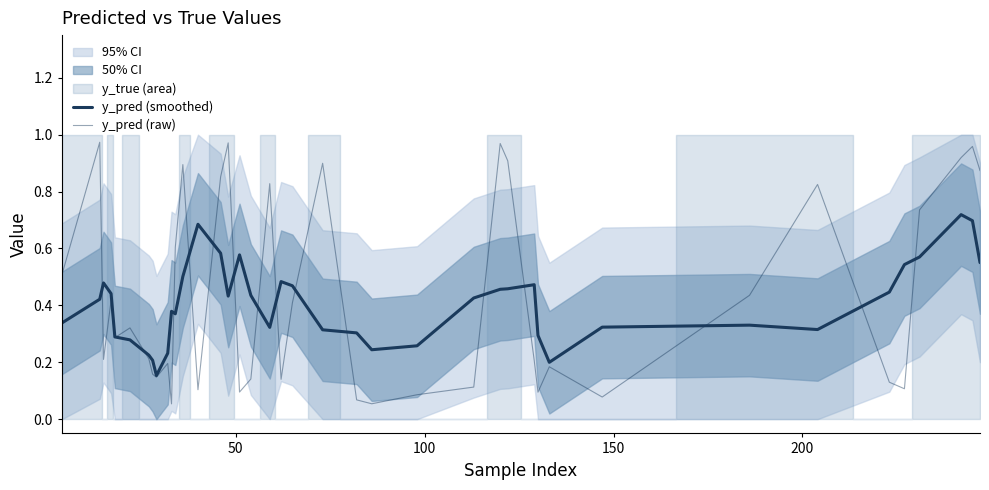

The value of y_pred (smoothed) at 35 is 0.4. True or false?

False